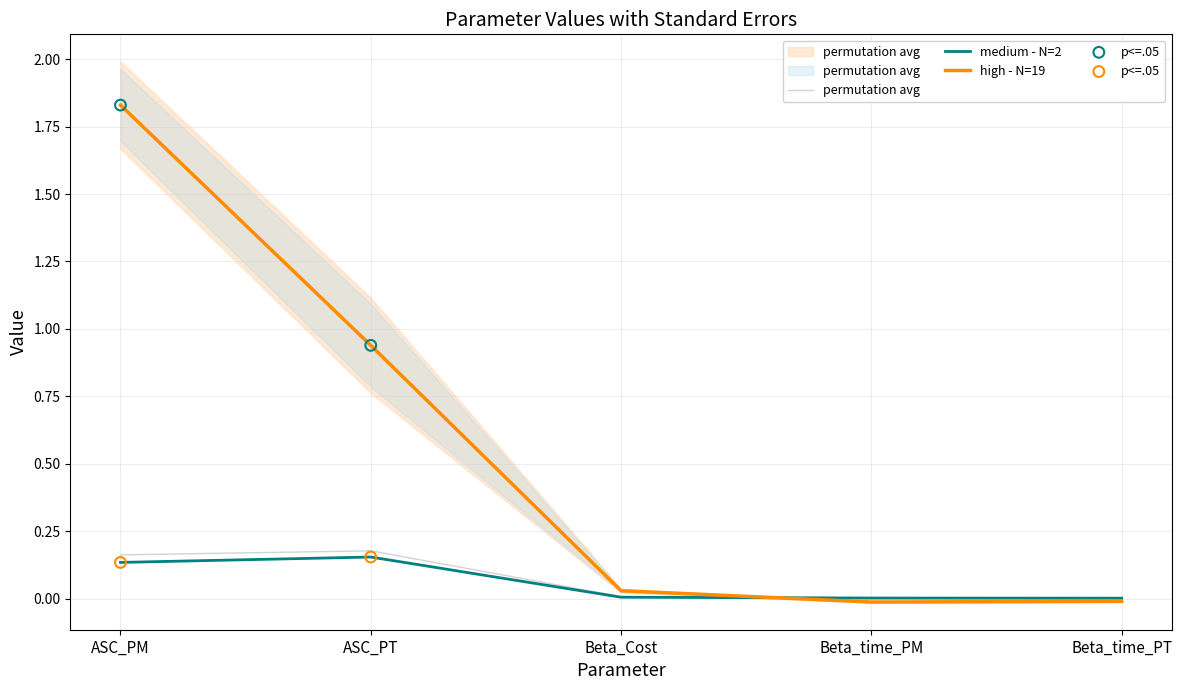

Which series has the largest total across all categories?

Value